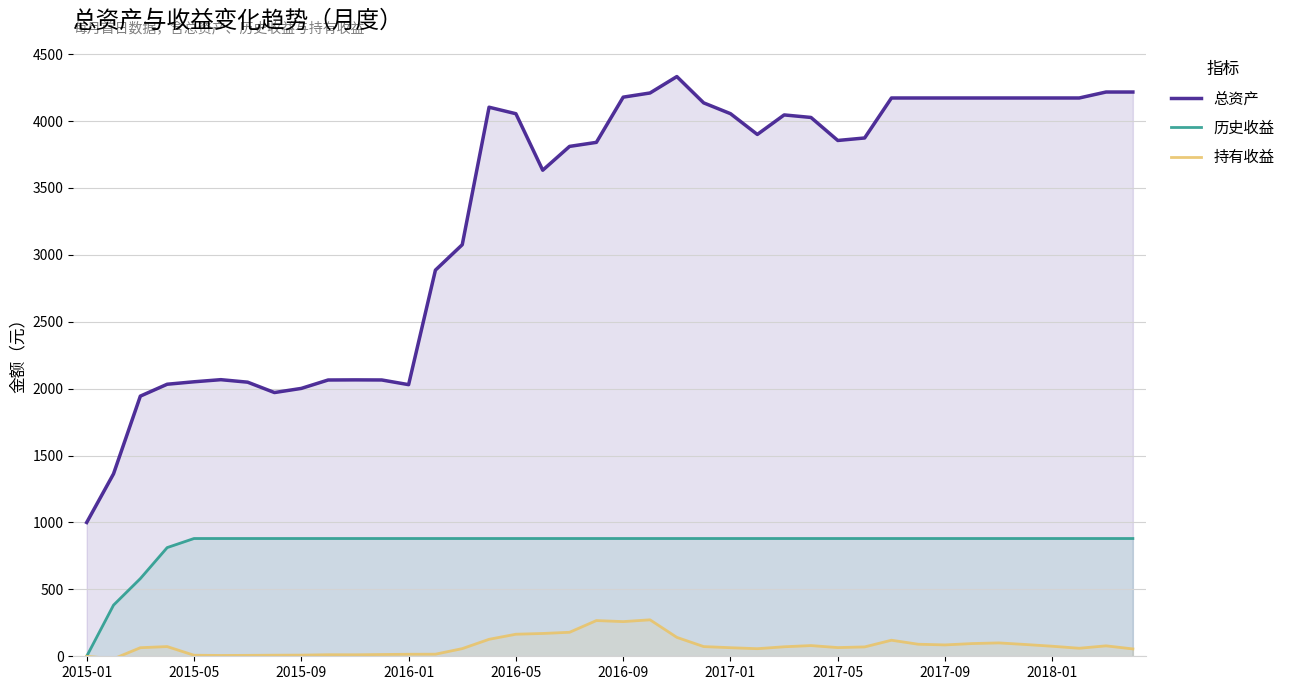

What position from the left is 18?

19